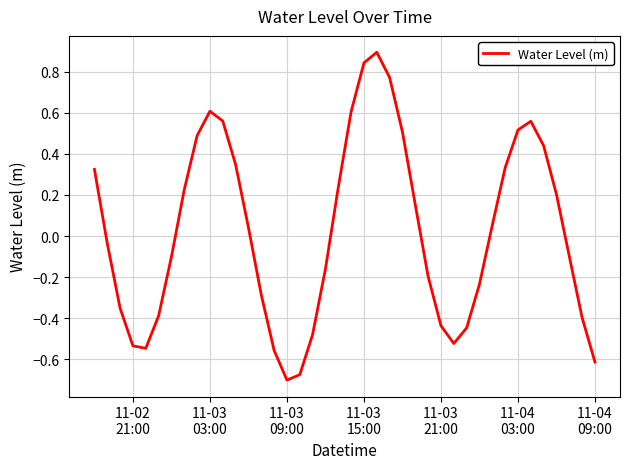

What is the difference between the maximum and minimum values?

1.6